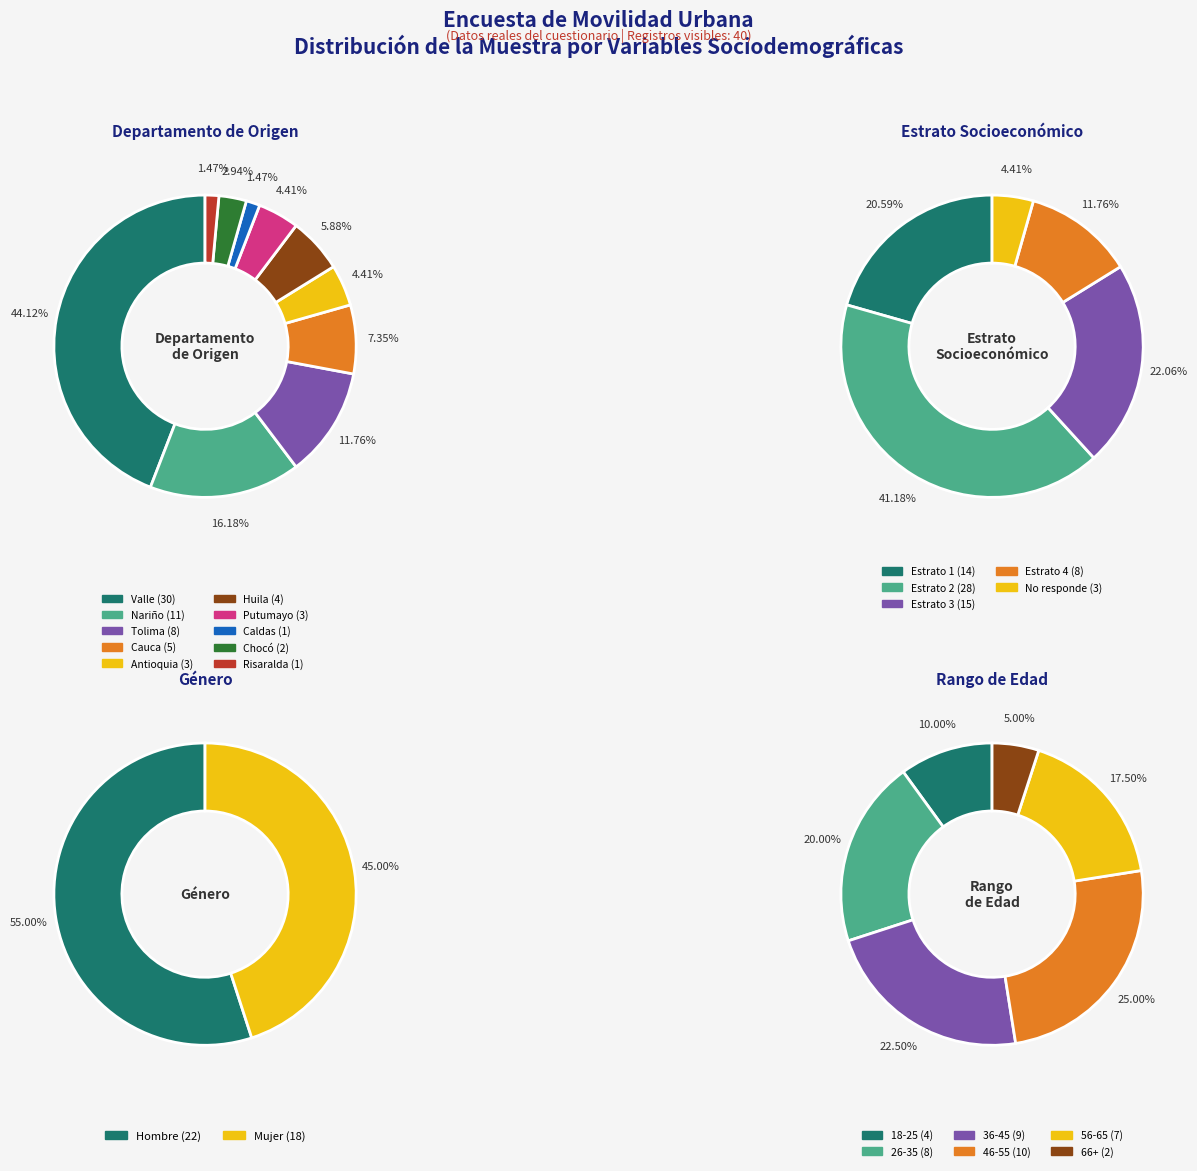

Which slice is the largest?

Valle